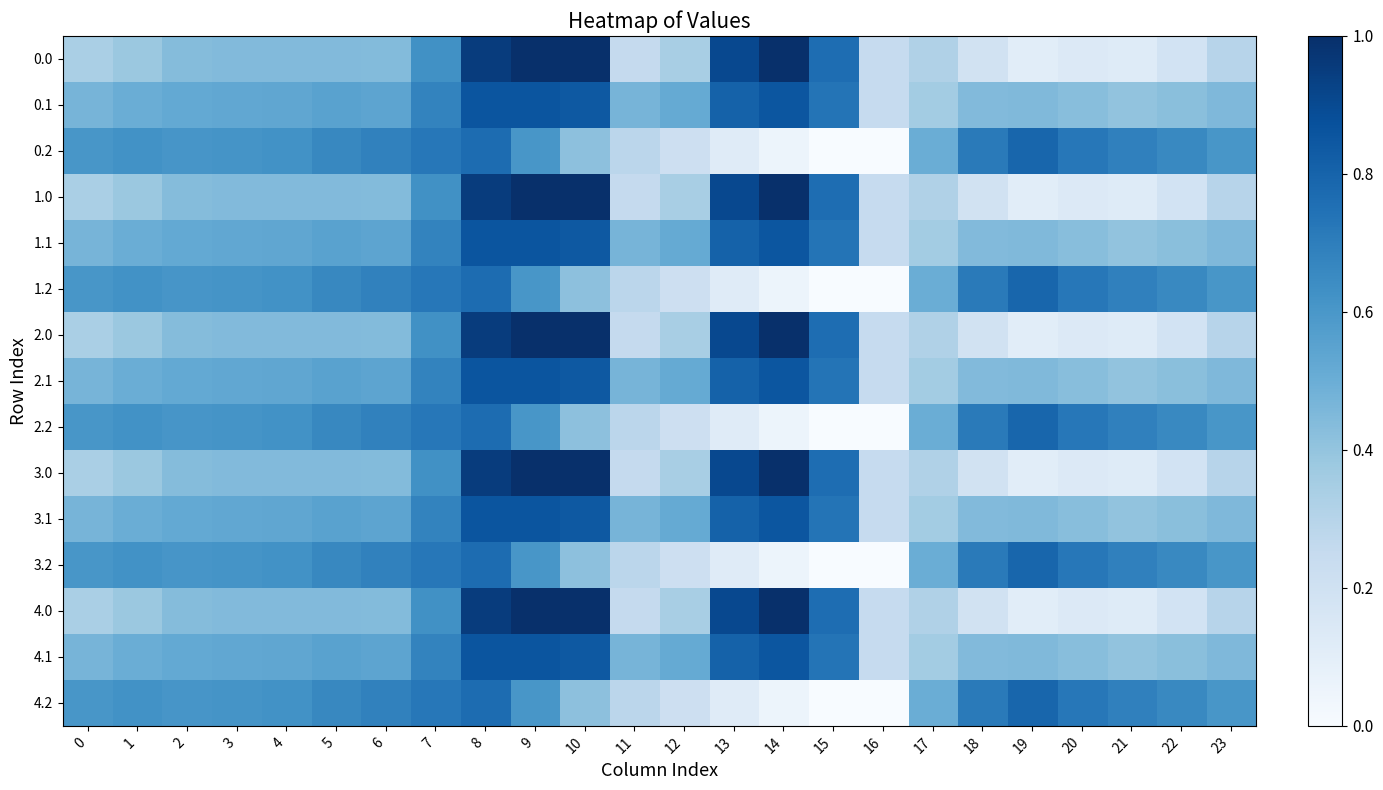

How many distinct data groups are displayed?

15